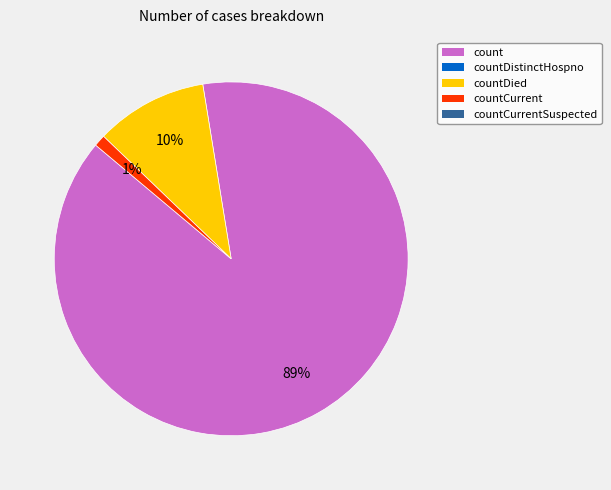

To the nearest percent, what is the difference between the largest and smallest slice percentages?

88%